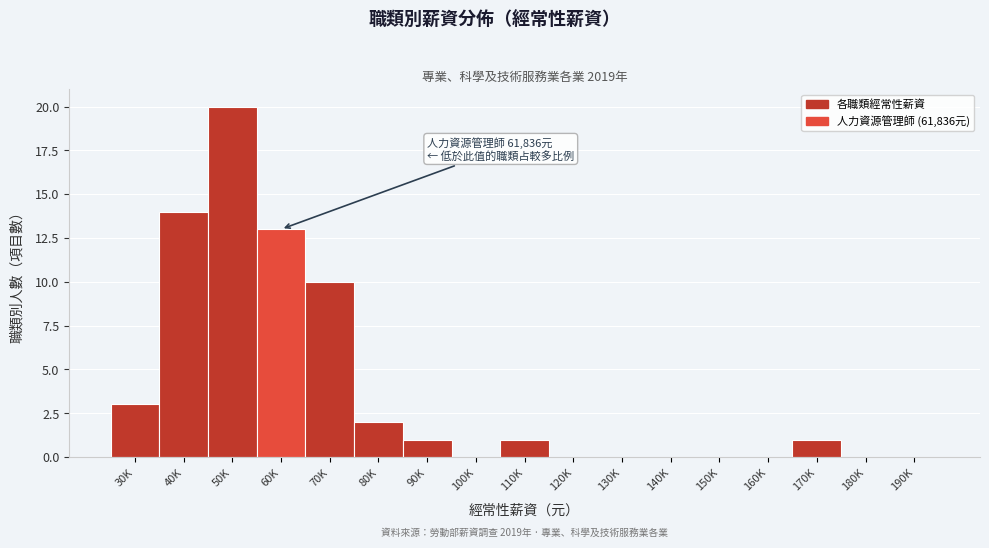

Reading right to left, transcribe all the data shown in this chart.

190K=0	180K=0	170K=1	160K=0	150K=0	140K=0	130K=0	120K=0	110K=1	100K=0	90K=1	80K=2	70K=10	60K=13	50K=20	40K=14	30K=3